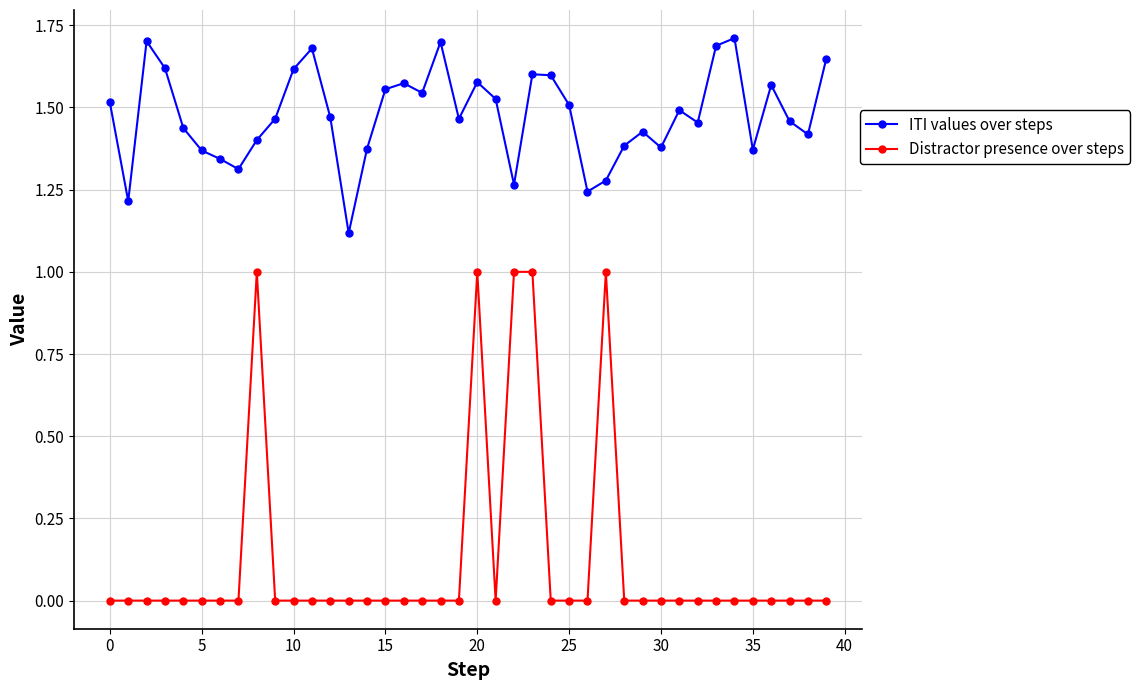

Which series has the largest total across all categories?

ITI values over steps